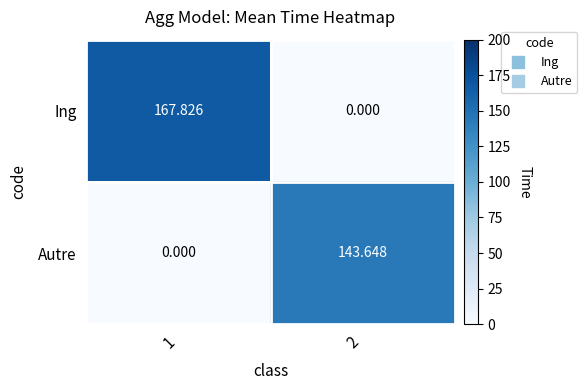

Rank the series at 2 from lowest to highest value.

Ing, Autre